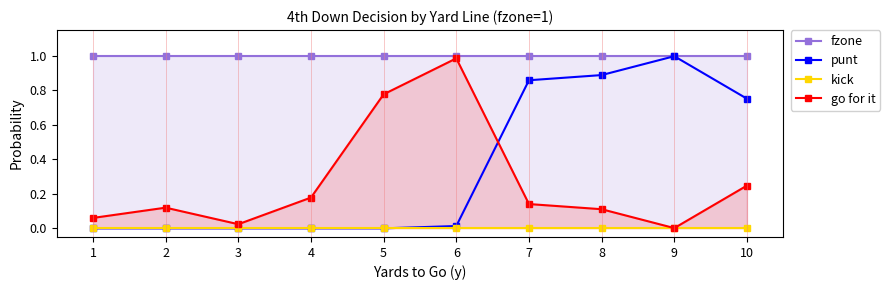

True or false: go for it and kick cross at least once.

False